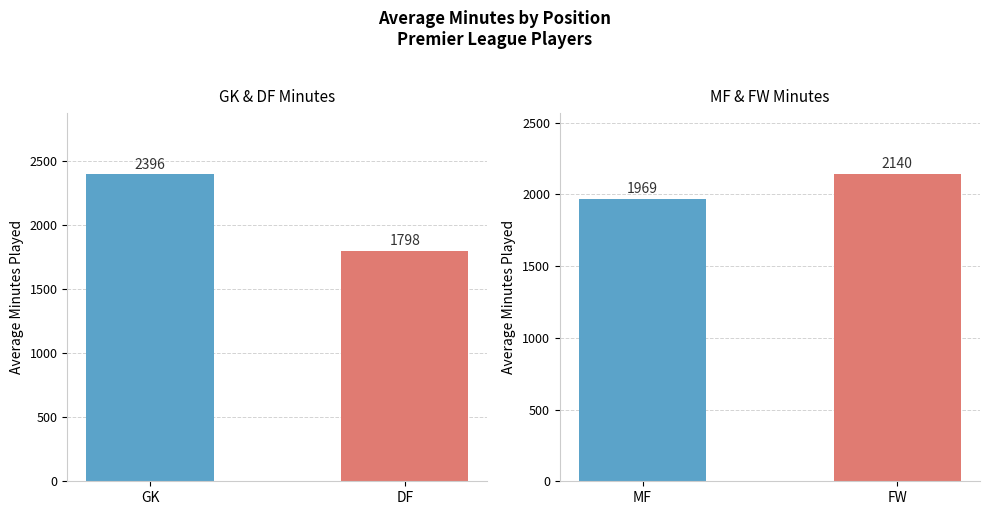

Which has a higher value, GK or DF?

GK